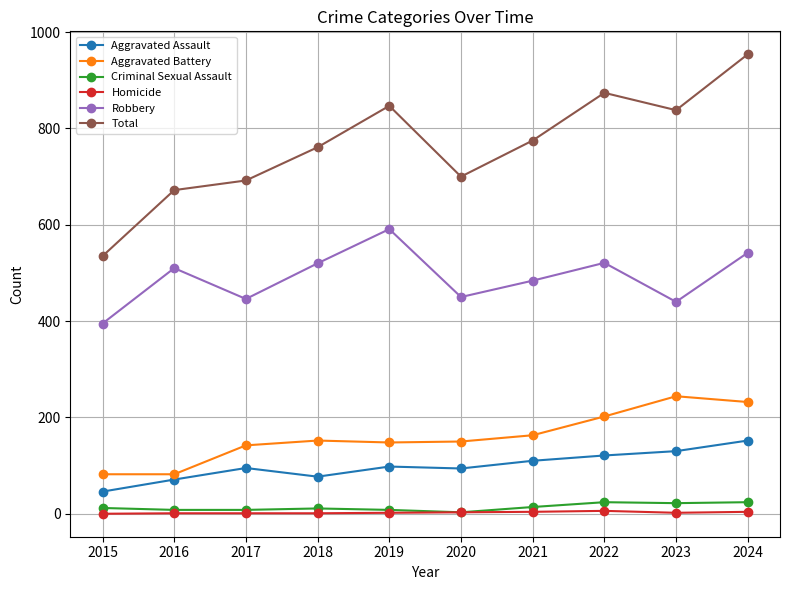

At which label does Total first exceed 775?

2019